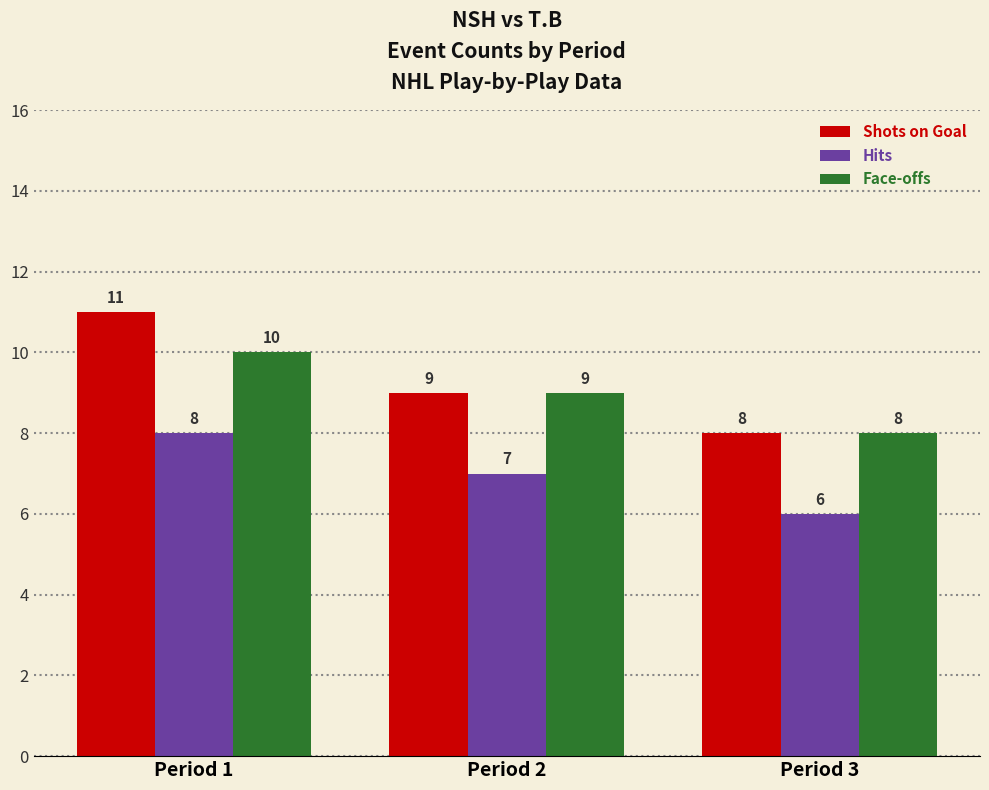

Which category has the highest value in the Hits series?

Period 1